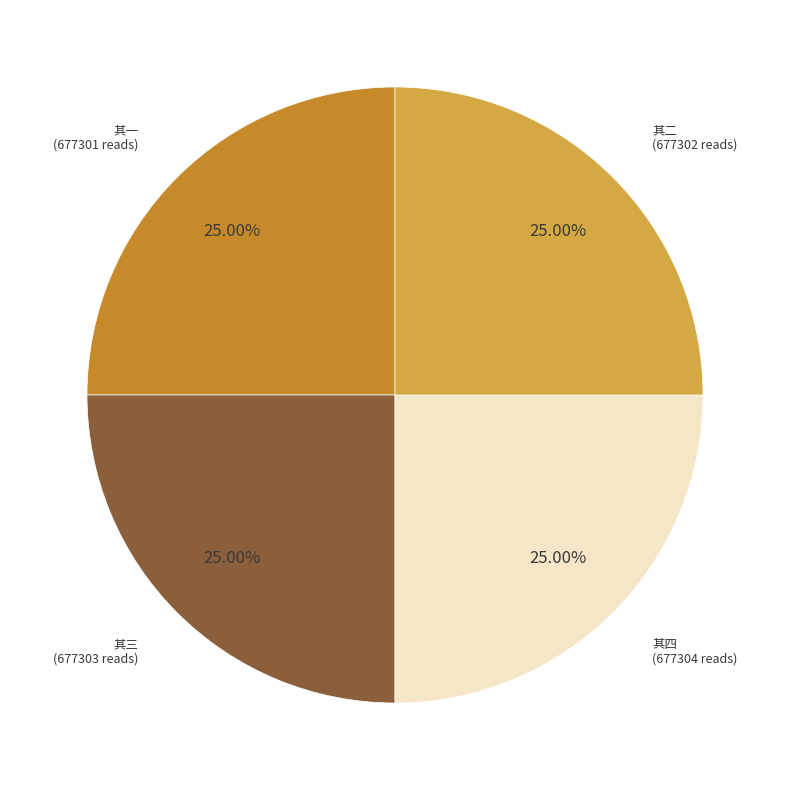

Is there a majority slice in this chart?

No